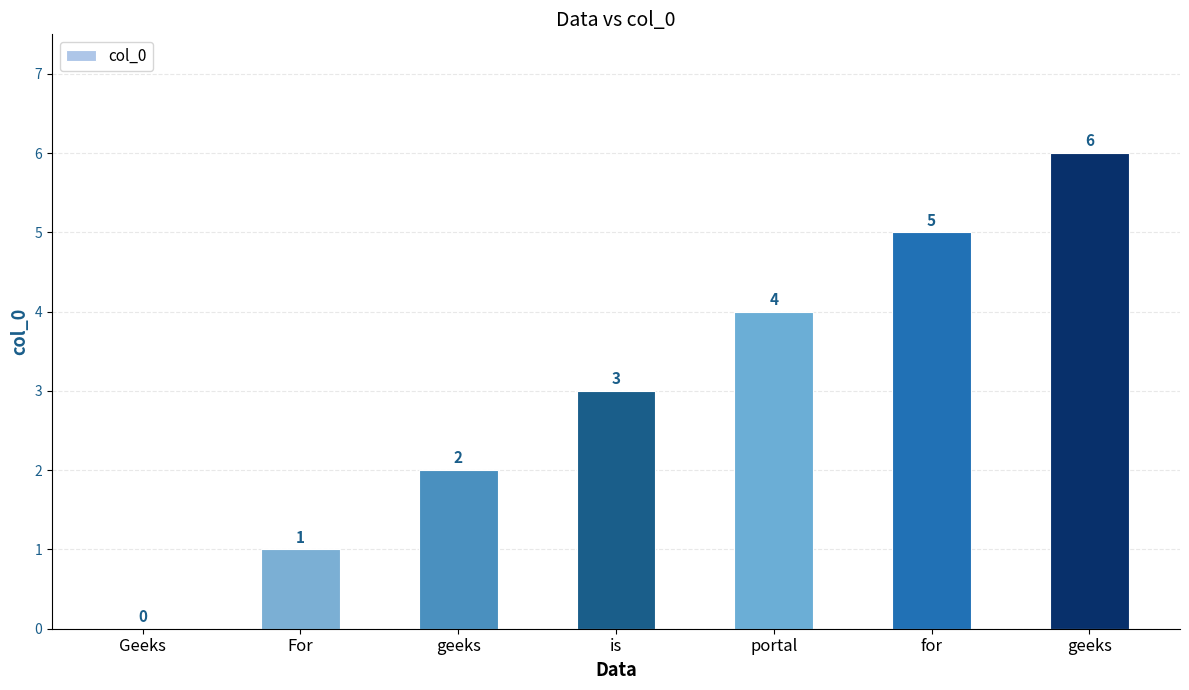

What is the maximum value shown in the chart?

6